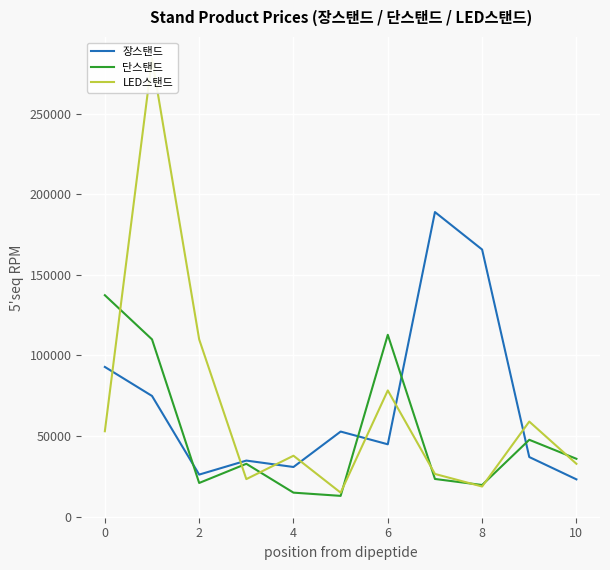

What are all the series names shown in the legend?

장스탠드, 단스탠드, LED스탠드